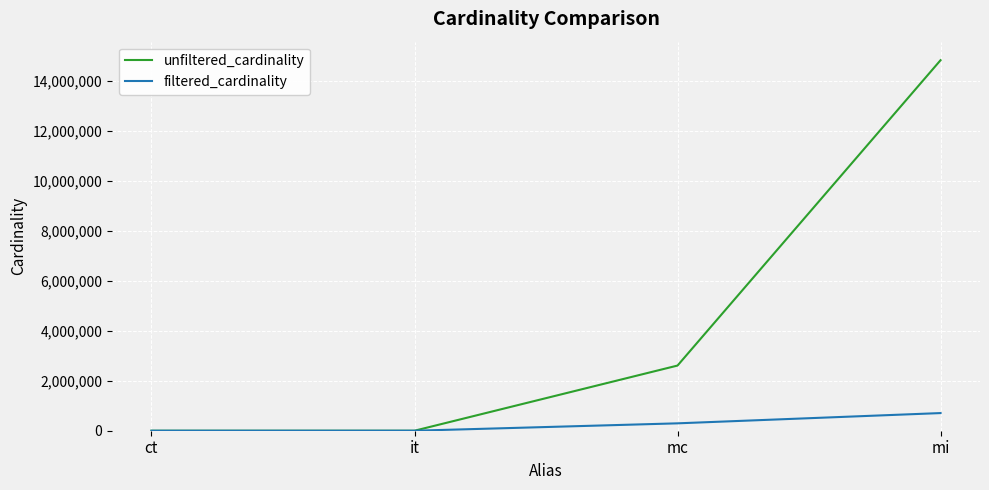

Read the unfiltered_cardinality value at mc, to the nearest 50.

2609150